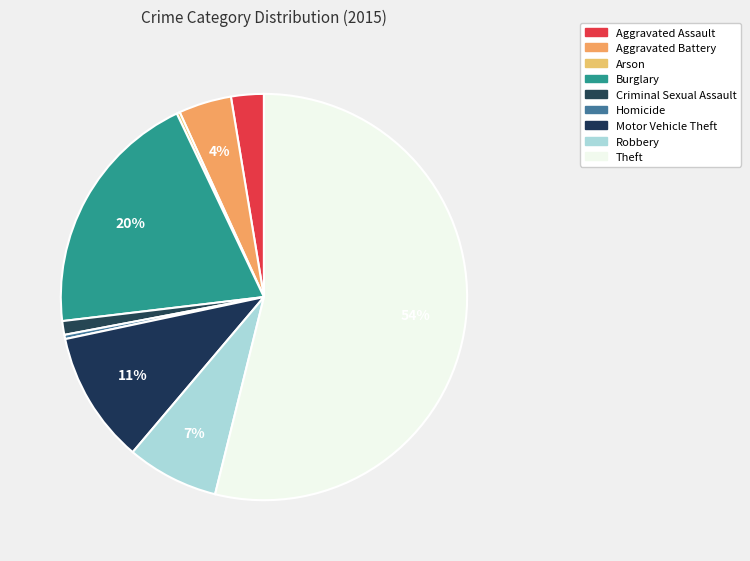

To the nearest percent, what is the average slice percentage?

11%